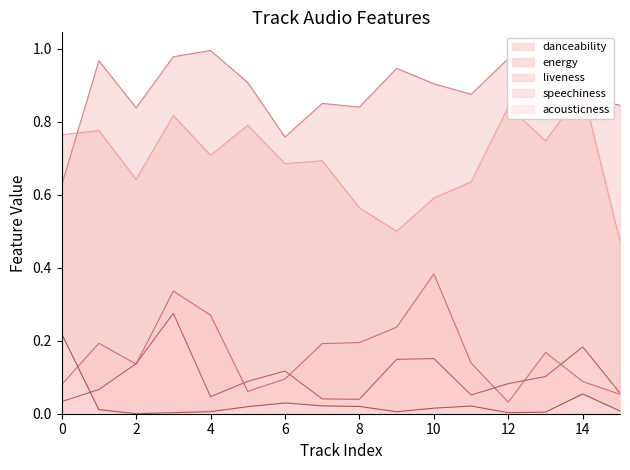

What is the difference between the second highest and second lowest values in the speechiness series?

0.1